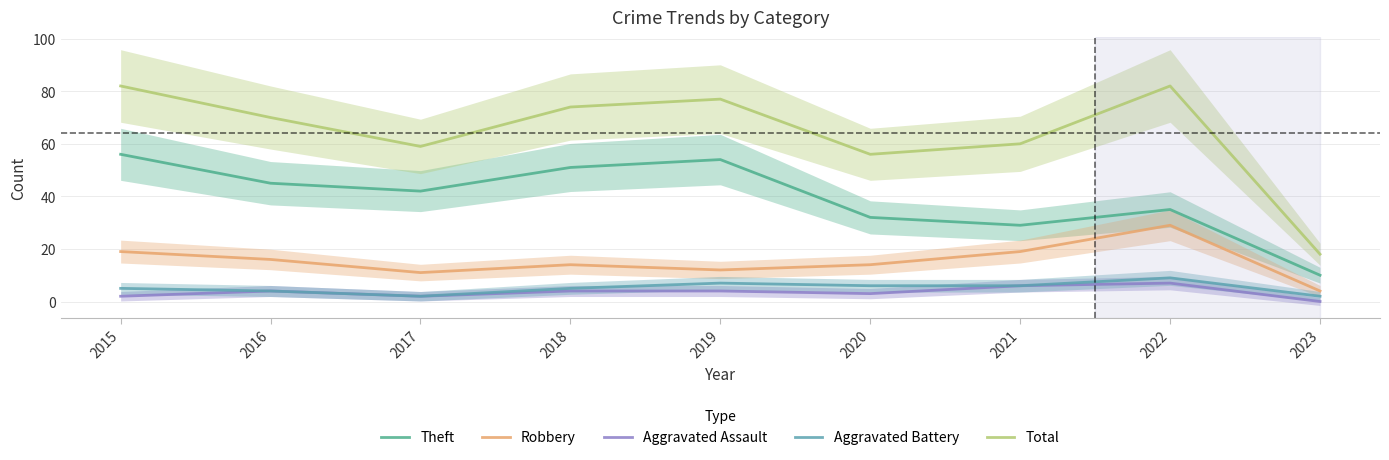

What is the difference between the maximum and minimum values in the Robbery series?

25